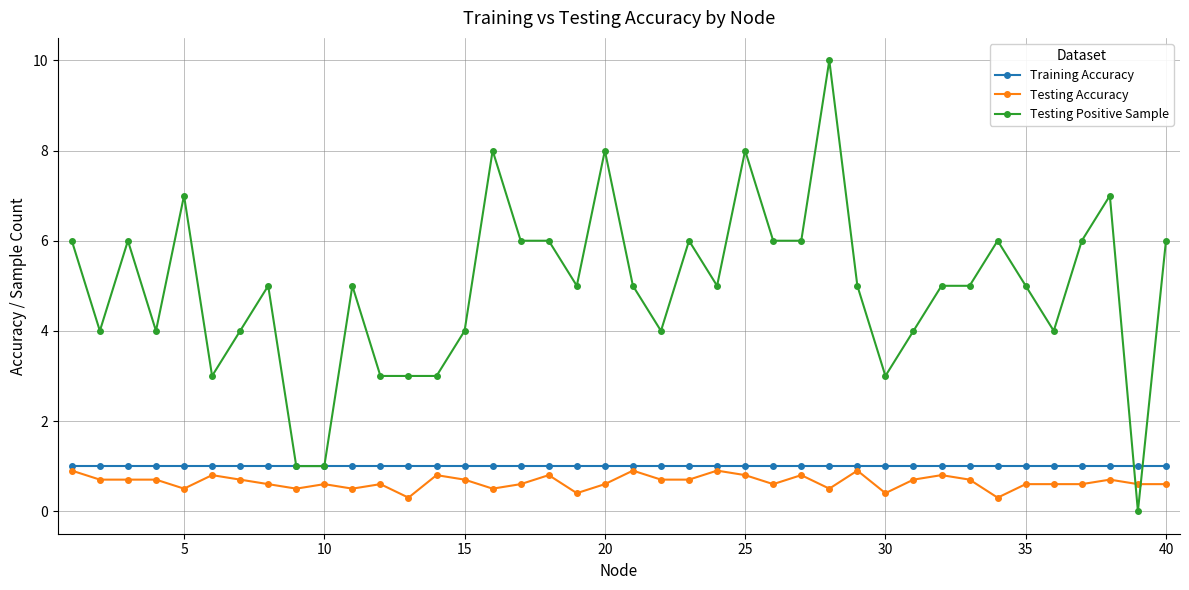

What is the value of the Testing Positive Sample point at the 27th from the left?

6.0